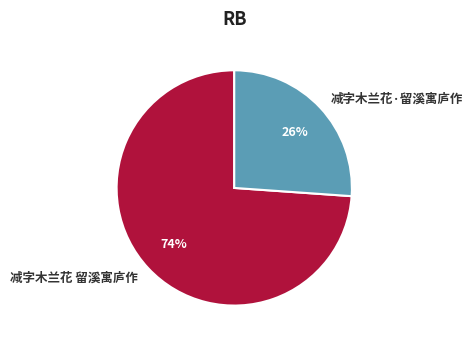

Does 减字木兰花 留溪寓庐作 represent more than half of the total?

Yes